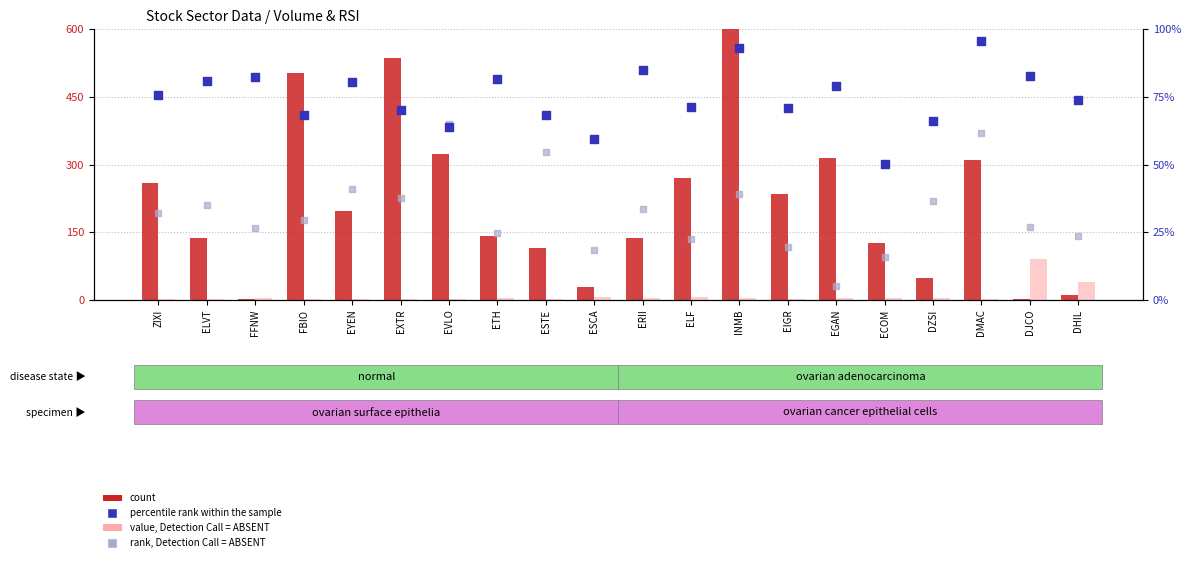

Which series contains the lowest Y value?

value, Detection Call = ABSENT